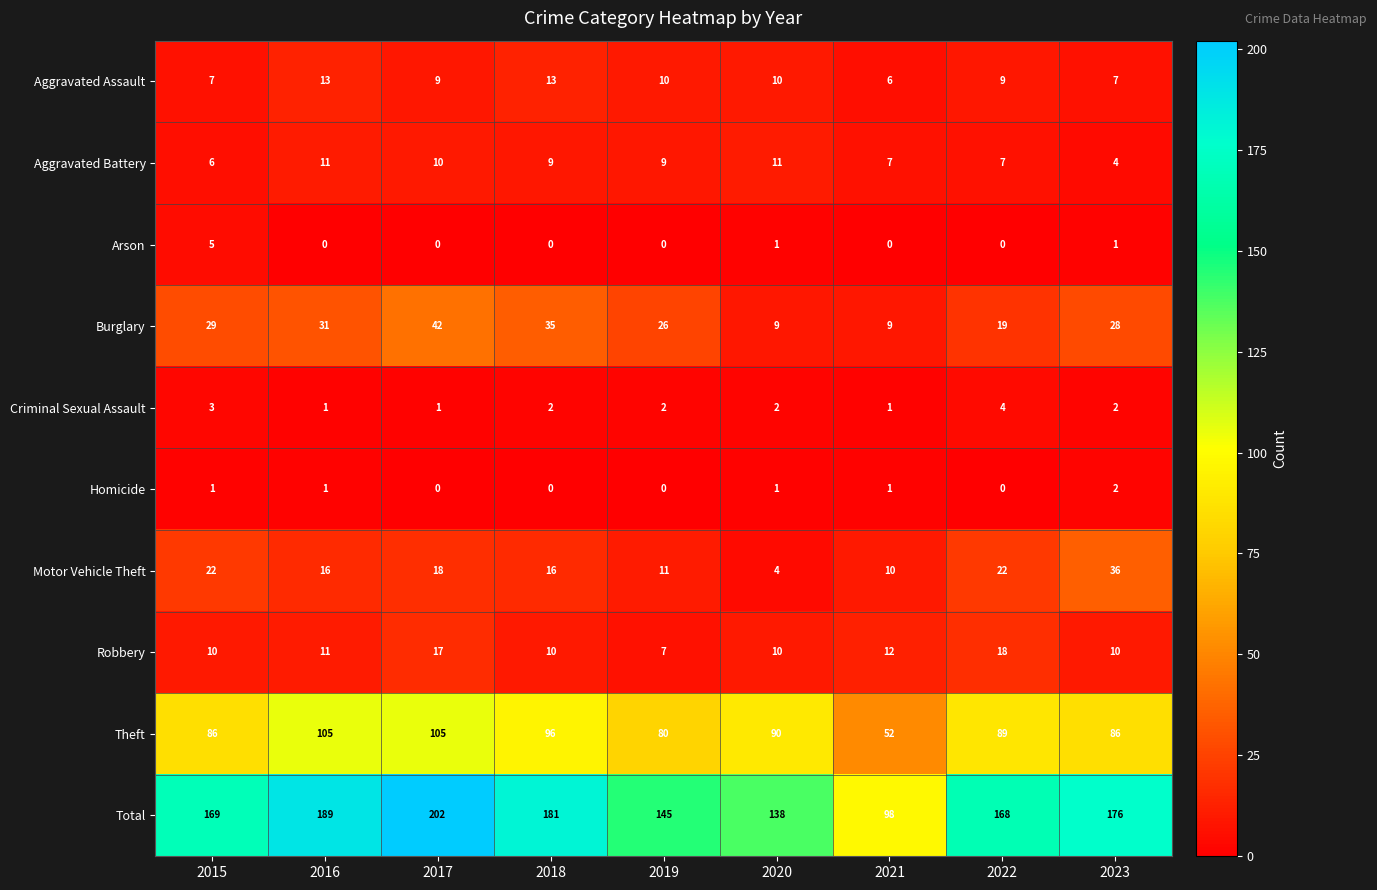

What is the difference between the second highest and minimum values in the Aggravated Battery series?

7